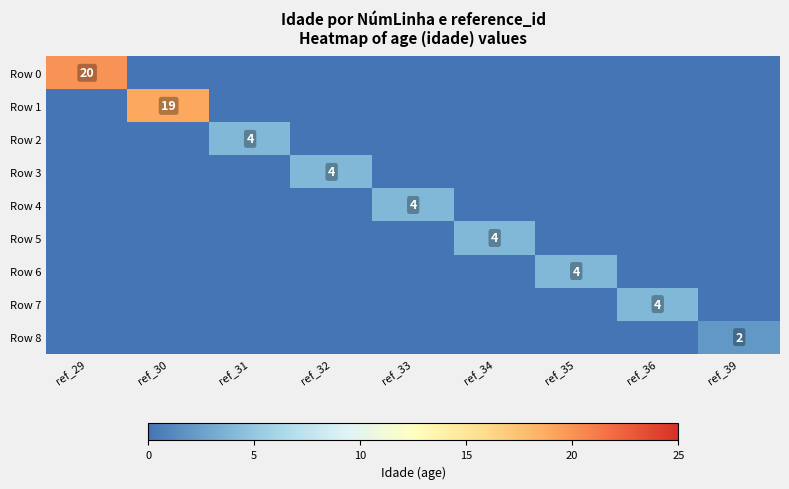

True or false: Row 5 has a value of 1 at ref_34.

False